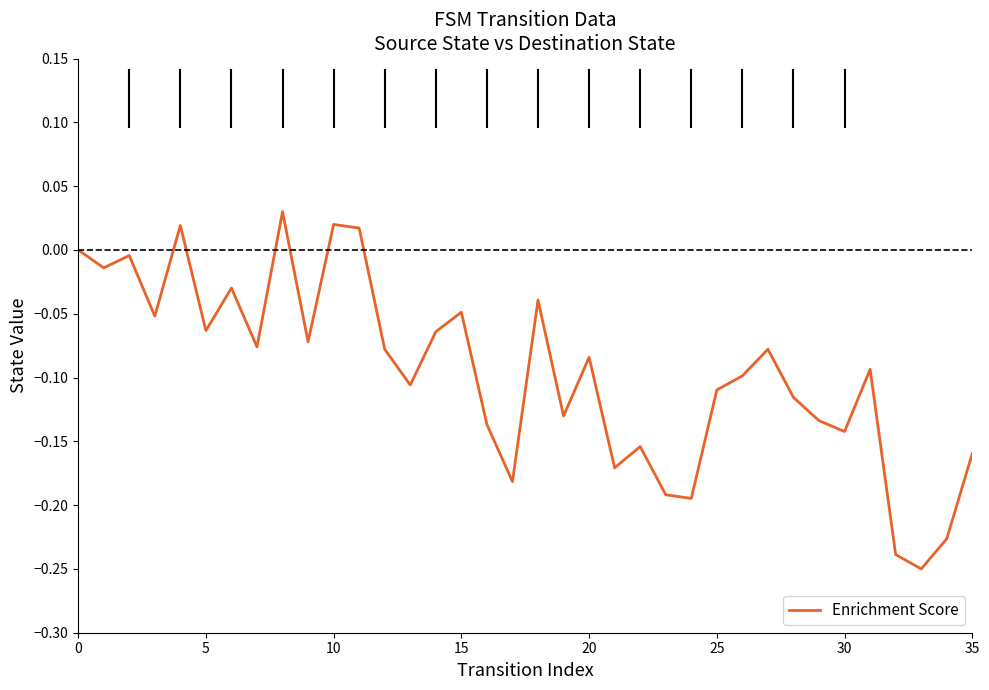

What is the difference between the maximum and minimum values?

0.3